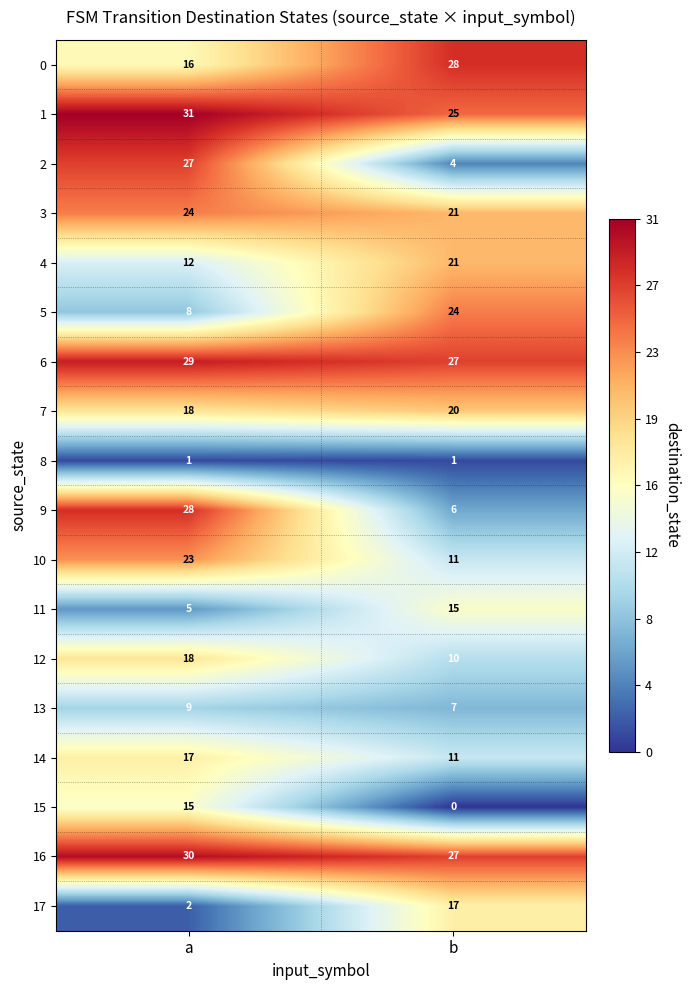

Read the 6 value at a.

29